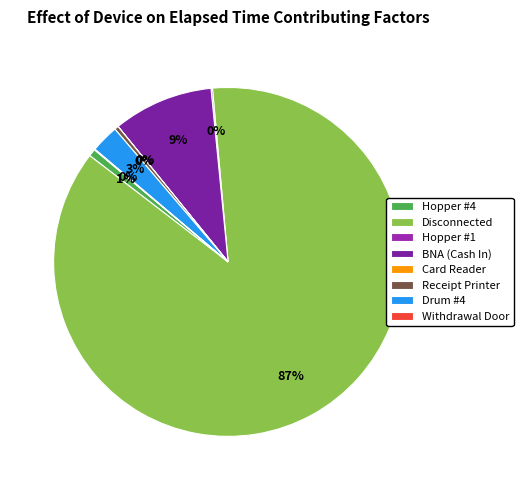

Which slice is the largest?

Disconnected